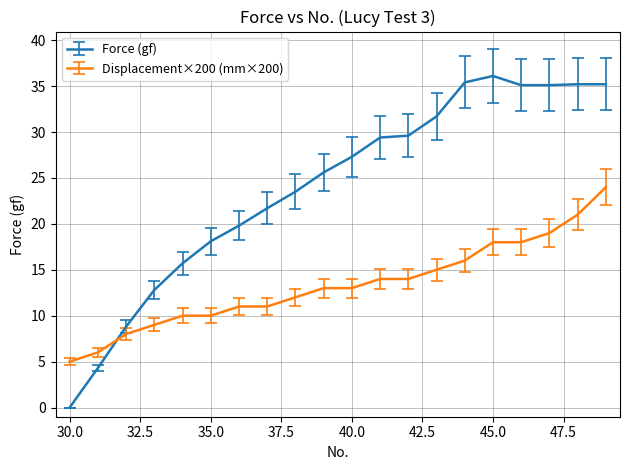

Rank the series by their maximum value, from highest to lowest.

Force (gf), Displacement×200 (mm×200)